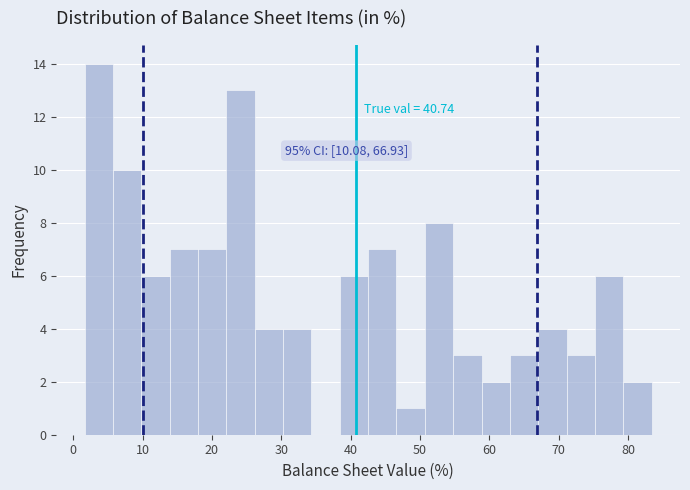

Which range on the x-axis has the tallest bar?

2 to 6